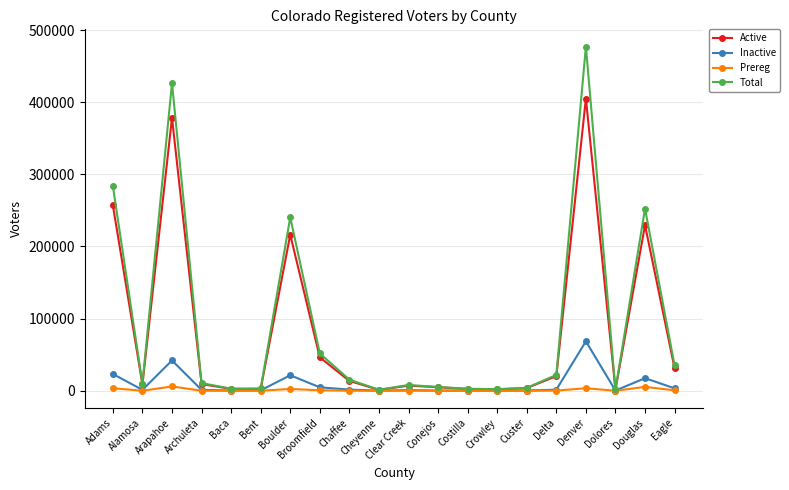

What is the maximum value shown in the chart?

477199